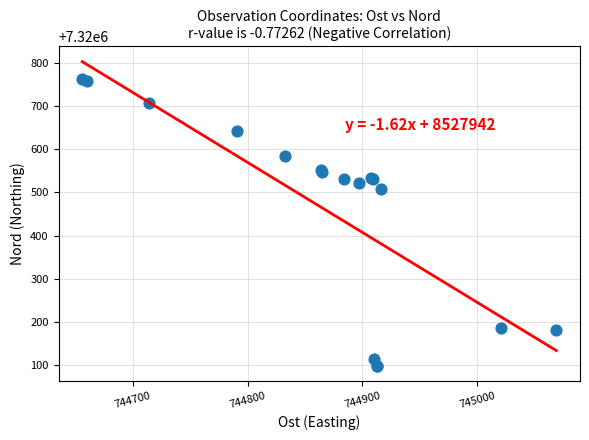

What Y value in the scatter plot is closest to 7320430?

7320507